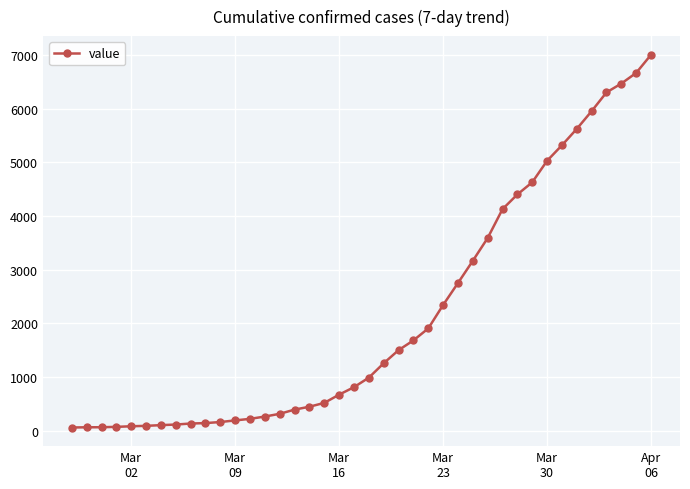

What is the greatest value displayed?

7002